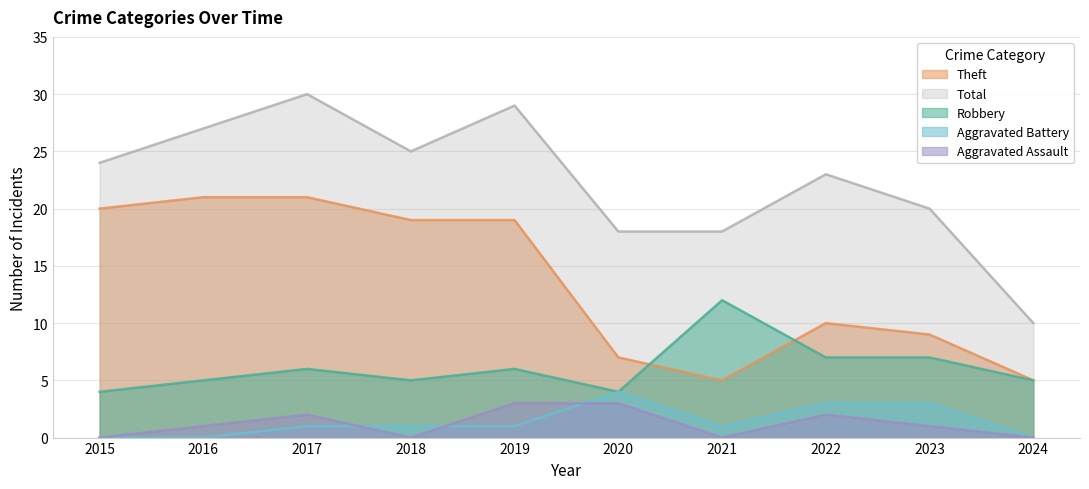

What is the average value of the Theft series?

14